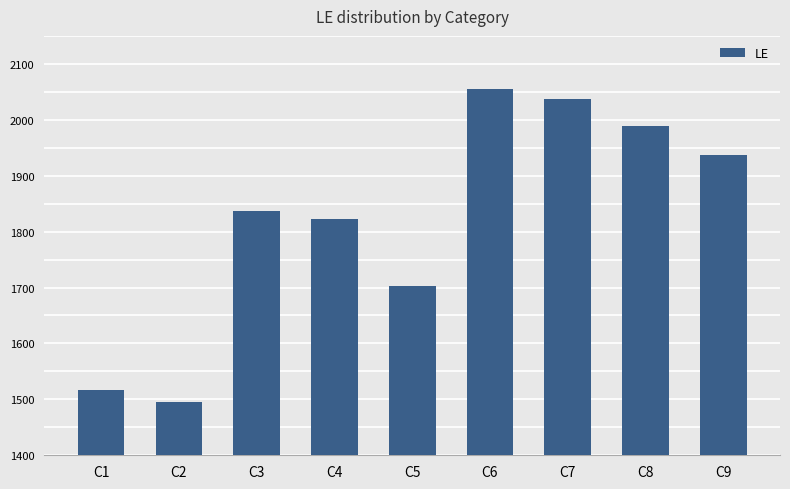

The chart shows a value of 3414 at C8. True or false?

False